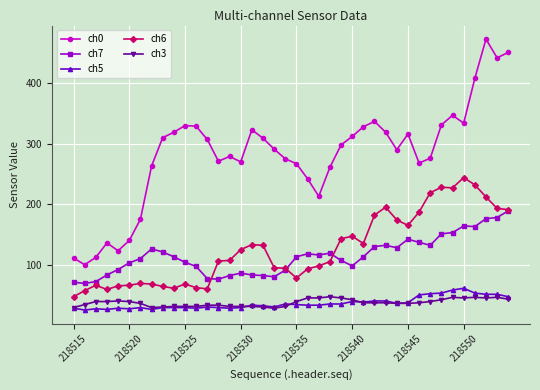

True or false: ch3 and ch6 cross at least once.

False